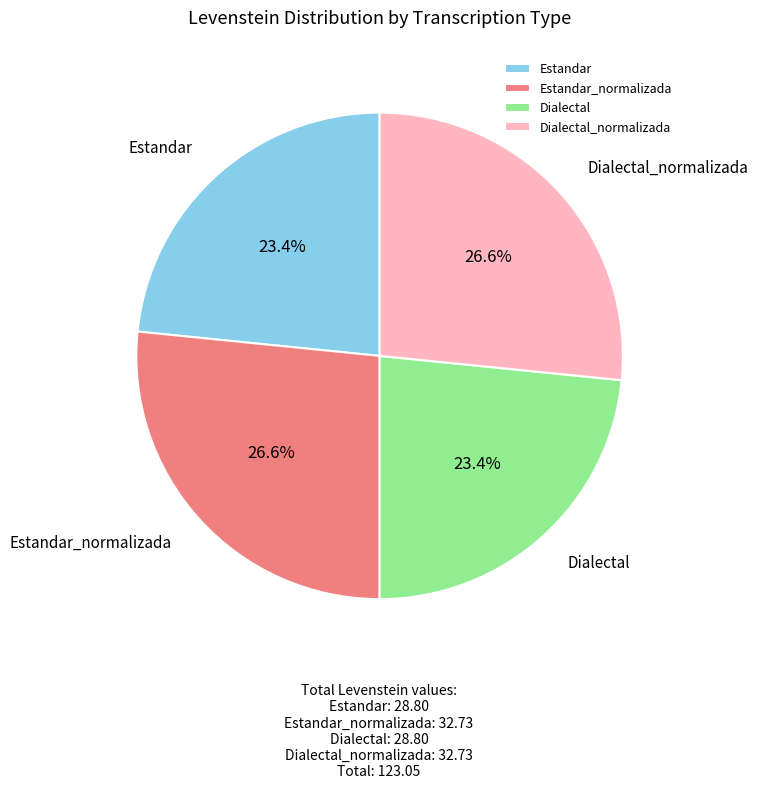

The Estandar slice represents 23% of the pie. True or false?

True